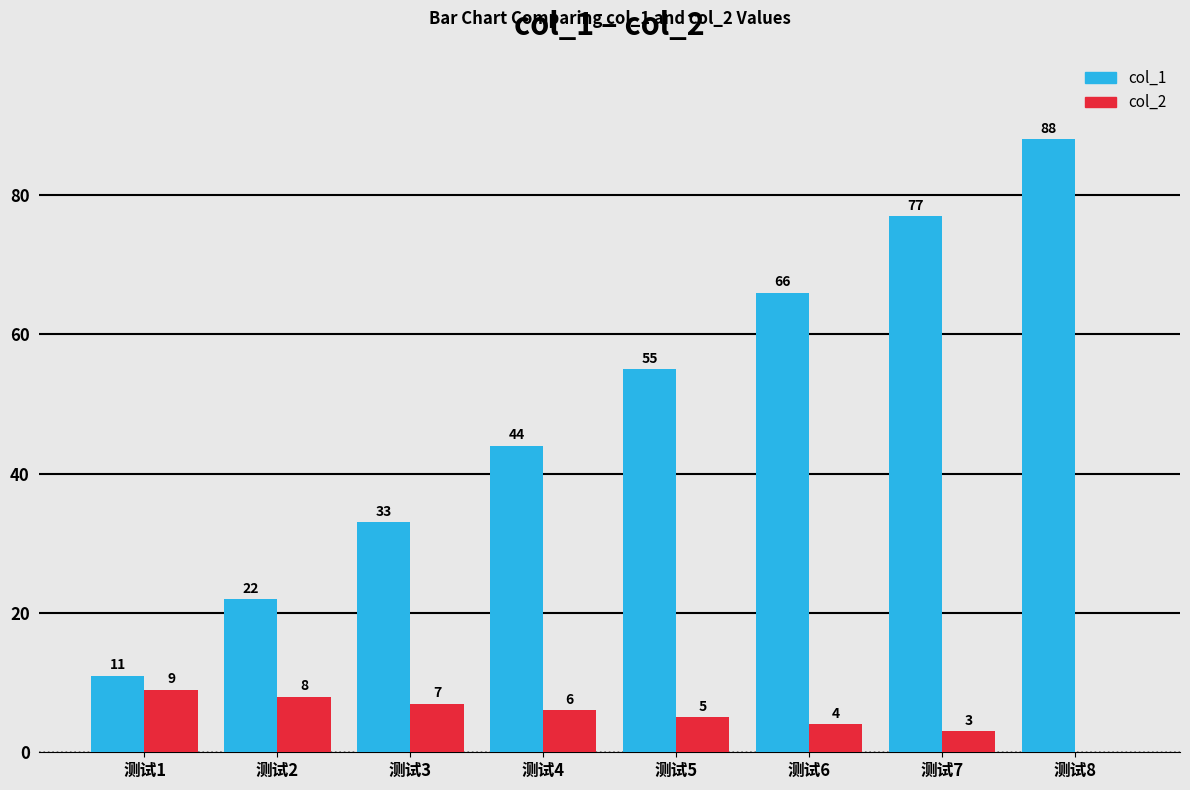

Which series has the largest range (max minus min)?

col_1